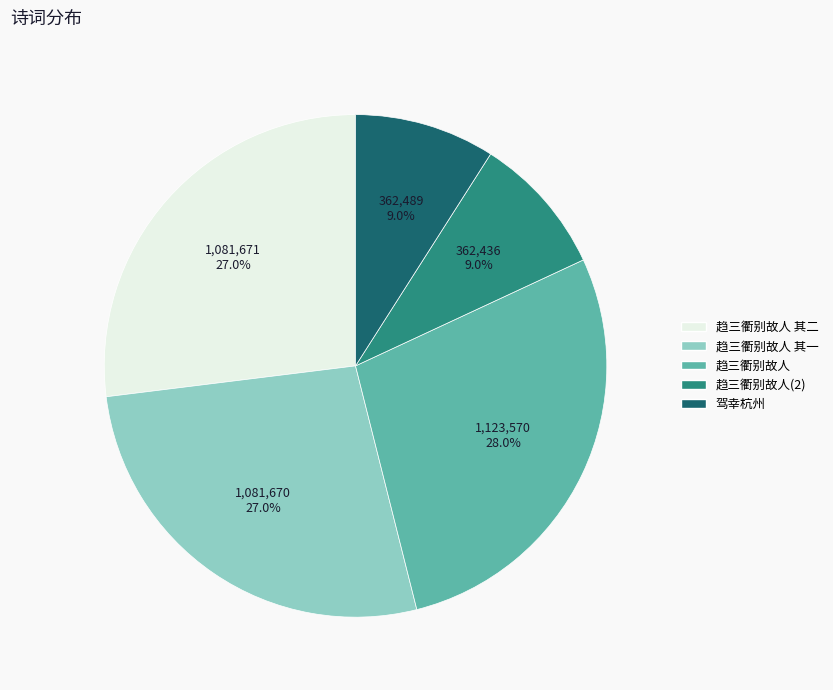

Is there any slice that represents more than half of the pie?

No